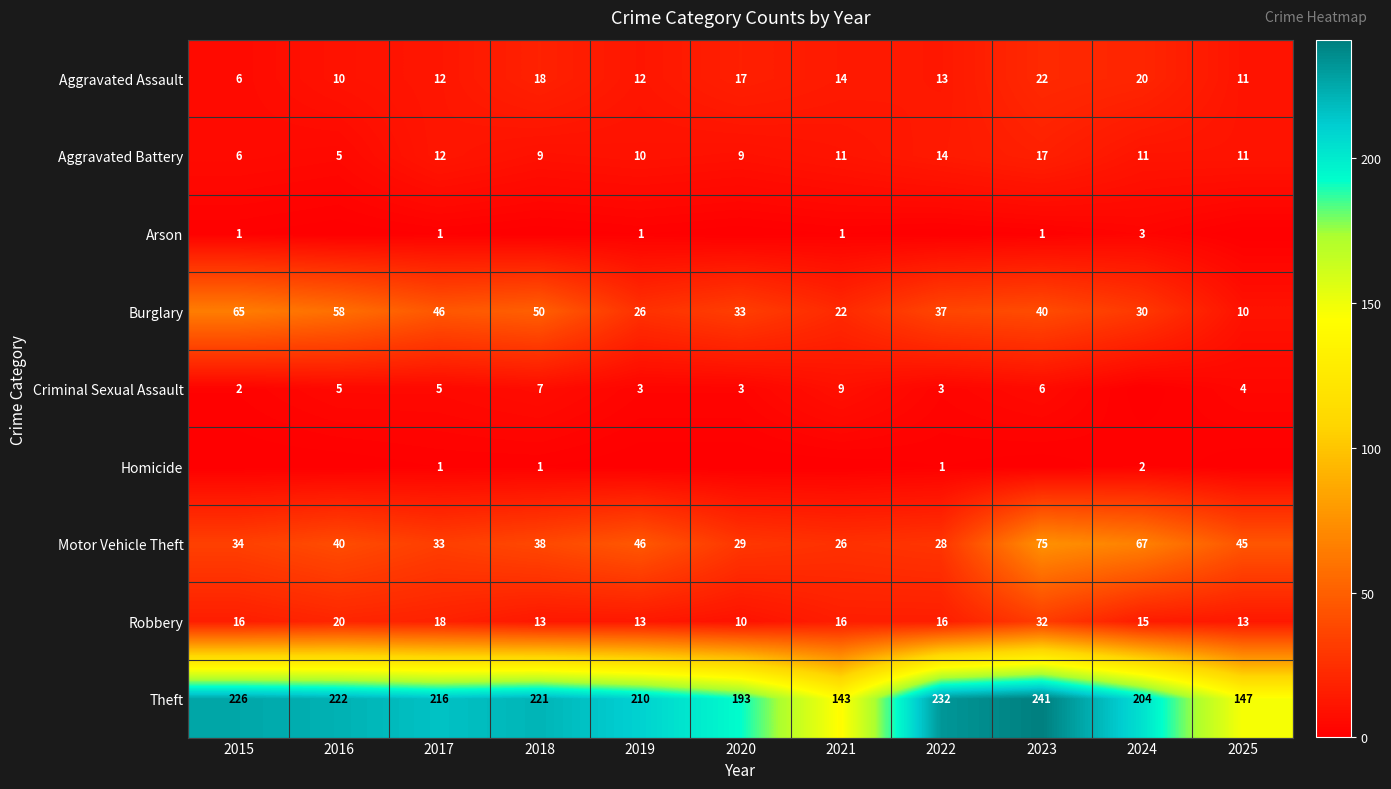

Rank the categories by Motor Vehicle Theft value from highest to lowest.

2023, 2024, 2019, 2025, 2016, 2018, 2015, 2017, 2020, 2022, 2021